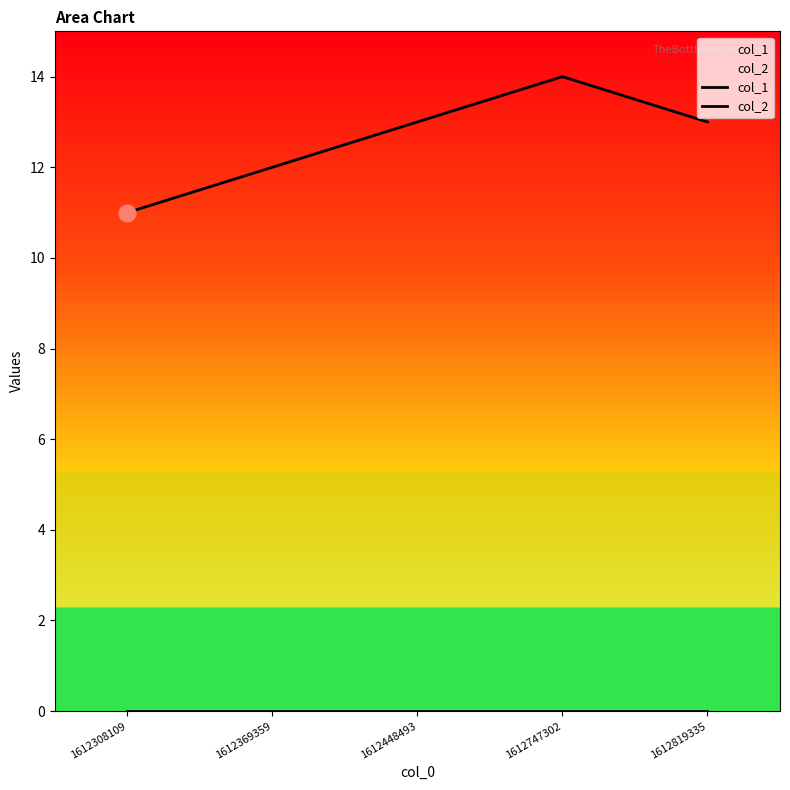

Reading right to left, transcribe all the data shown in this chart.

col_1: 1612819335=13	1612747302=14	1612448493=13	1612369359=12	1612308109=11
col_2: 1612819335=0	1612747302=0	1612448493=0	1612369359=0	1612308109=0